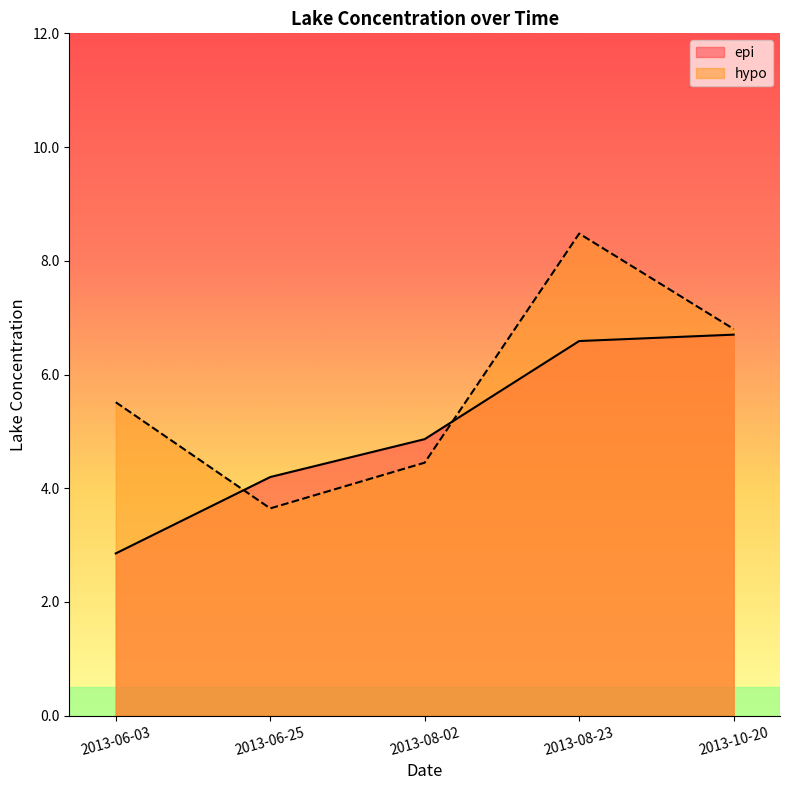

Reading right to left, list all the values displayed in this chart.

epi: 6.7	6.6	4.9	4.2	2.9
hypo: 6.8	8.5	4.5	3.6	5.5